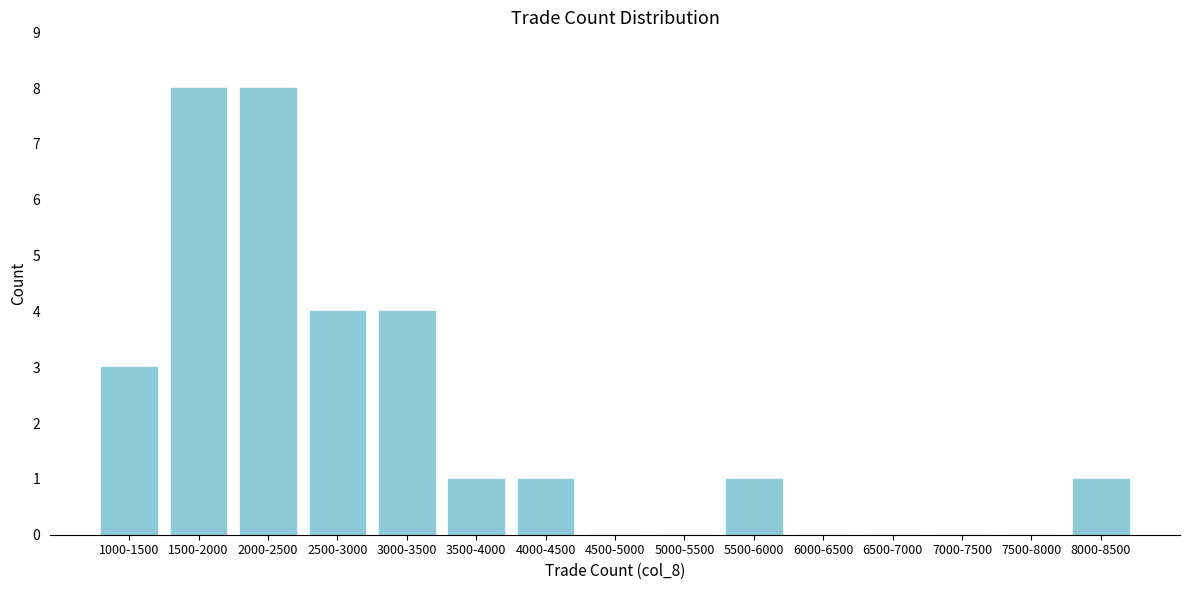

Reading right to left, what are all the values shown in this chart?

8000-8500=1	7500-8000=0	7000-7500=0	6500-7000=0	6000-6500=0	5500-6000=1	5000-5500=0	4500-5000=0	4000-4500=1	3500-4000=1	3000-3500=4	2500-3000=4	2000-2500=8	1500-2000=8	1000-1500=3